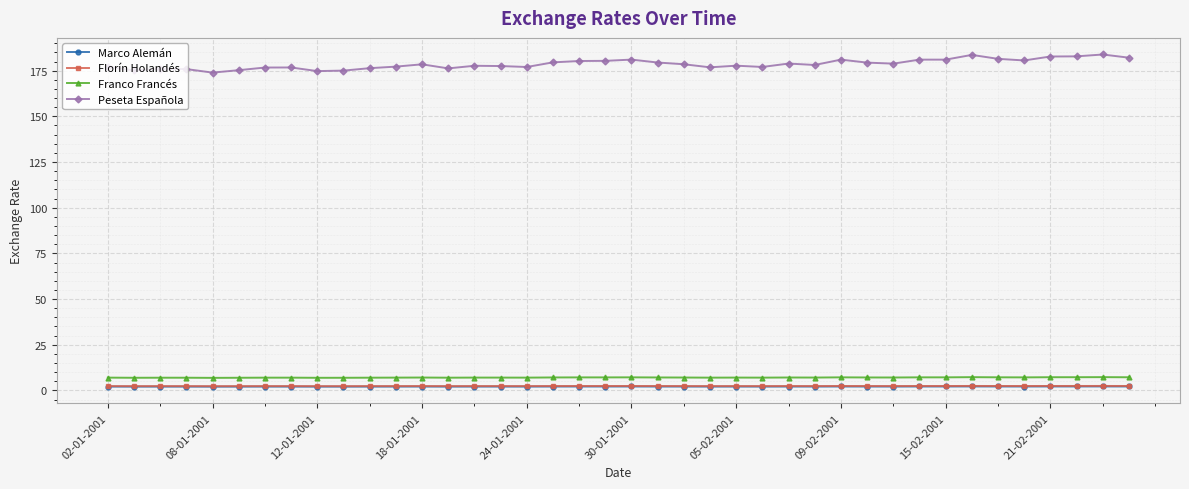

Which series has the widest spread of values?

Peseta Española